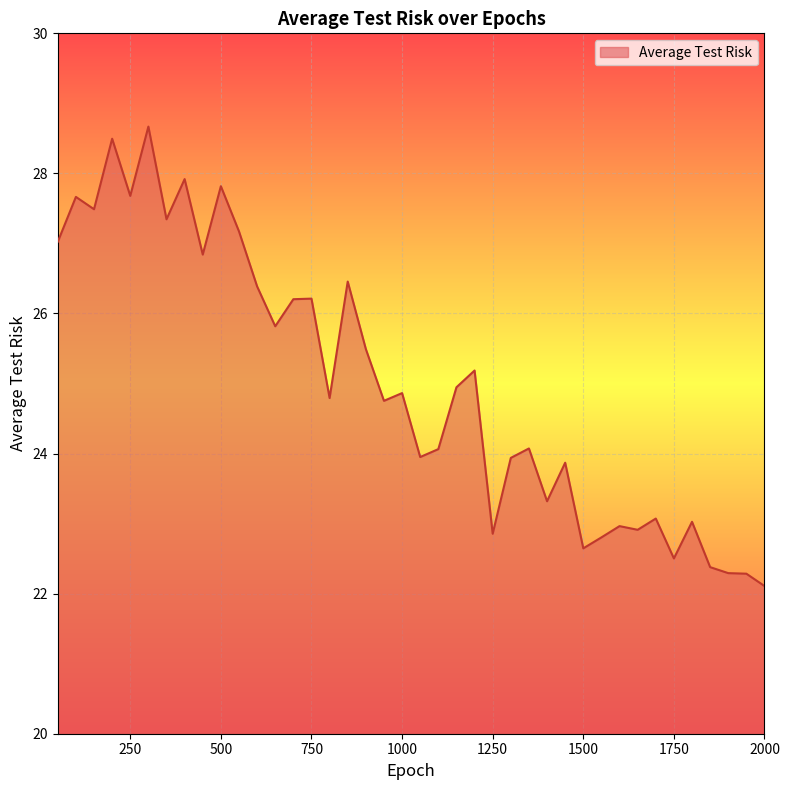

What is the difference between the maximum and minimum values?

6.6